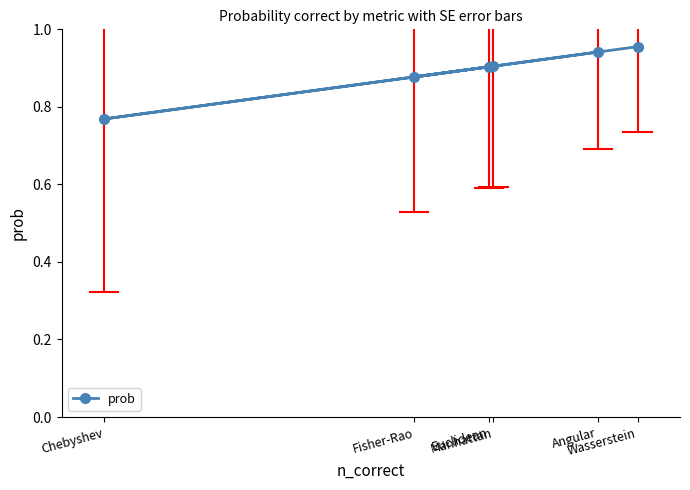

List the labels in order of value, largest first.

Wasserstein, Angular, Manhattan, Euclidean, Fisher-Rao, Chebyshev